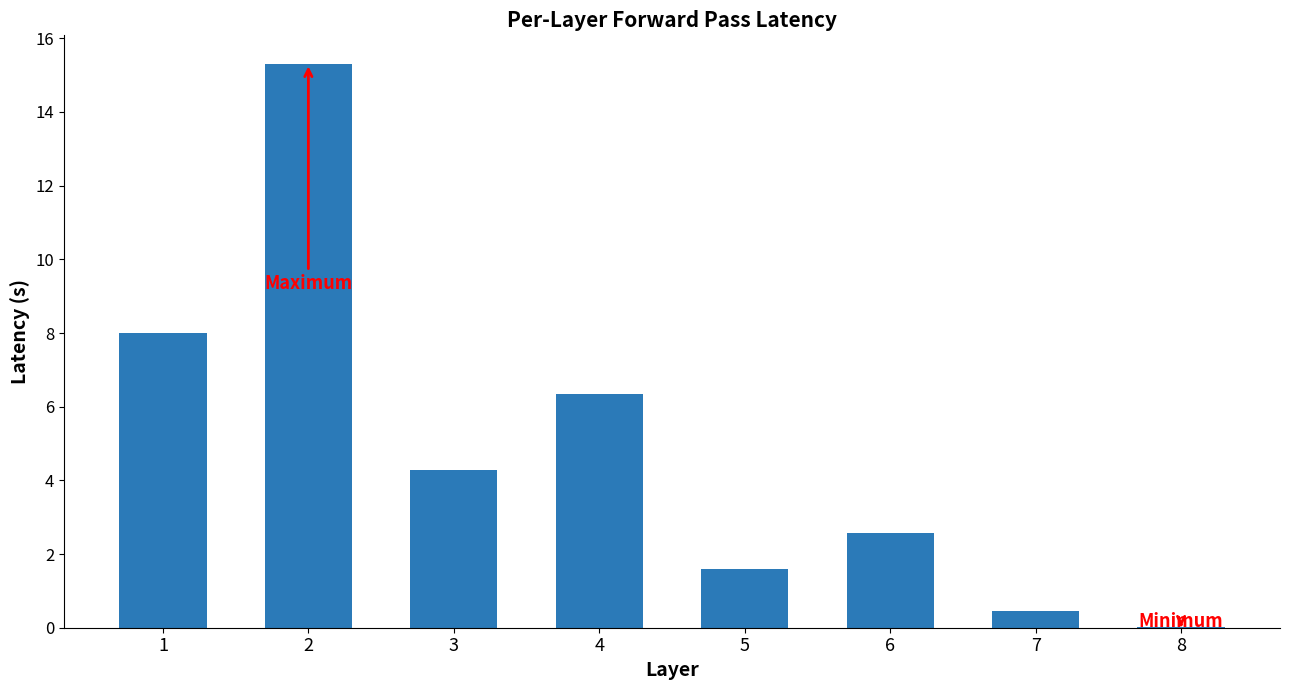

Where is the data nearest to the value 7?

4